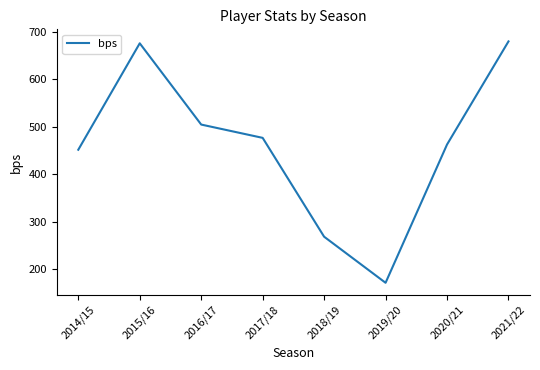

Where is the data nearest to the value 426?

2014/15